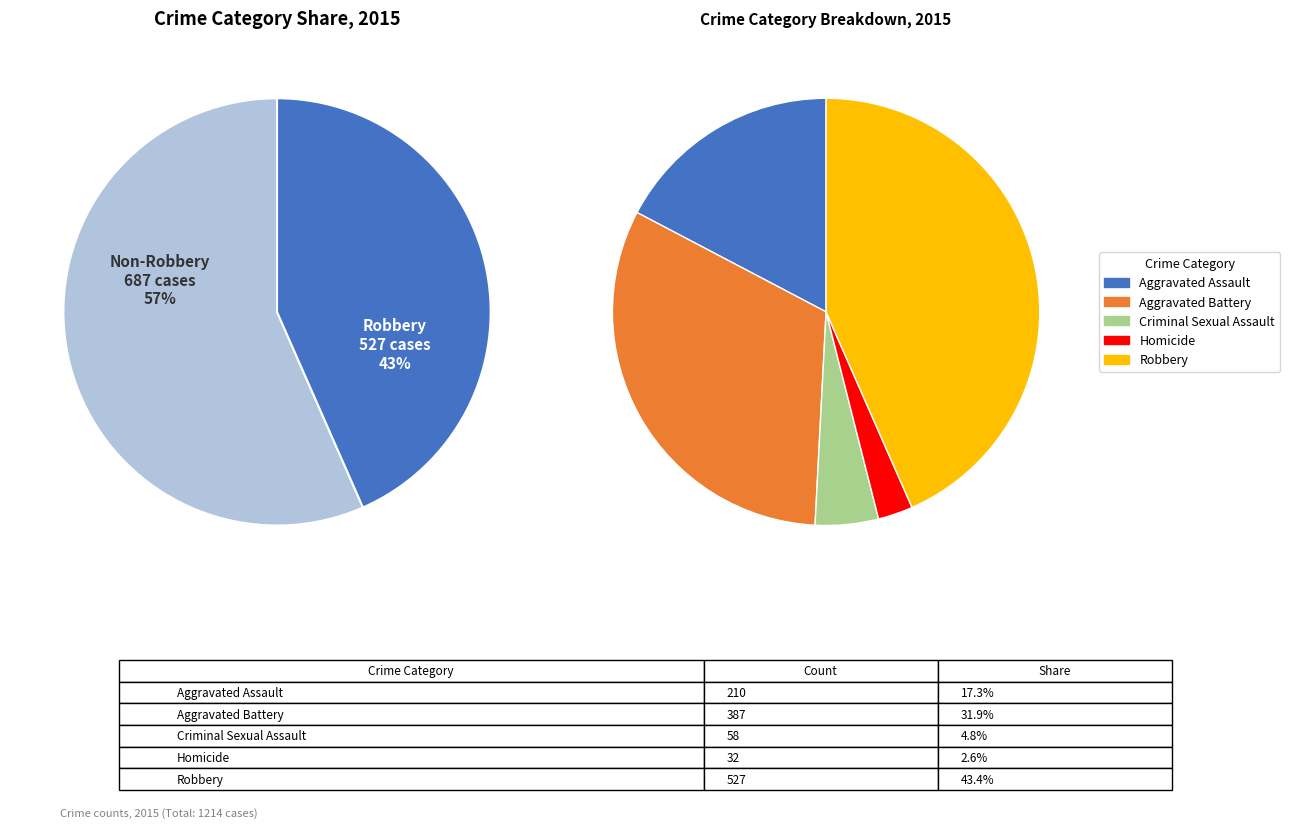

To the nearest percent, what is the combined percentage of Homicide and Aggravated Assault?

20%